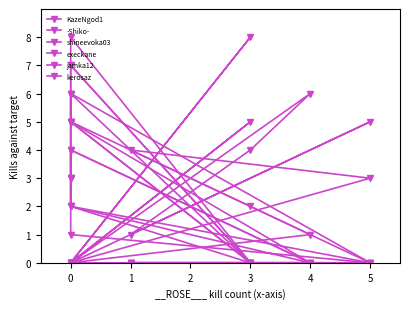

The jamka12 series shows -4 at 3. True or false?

False